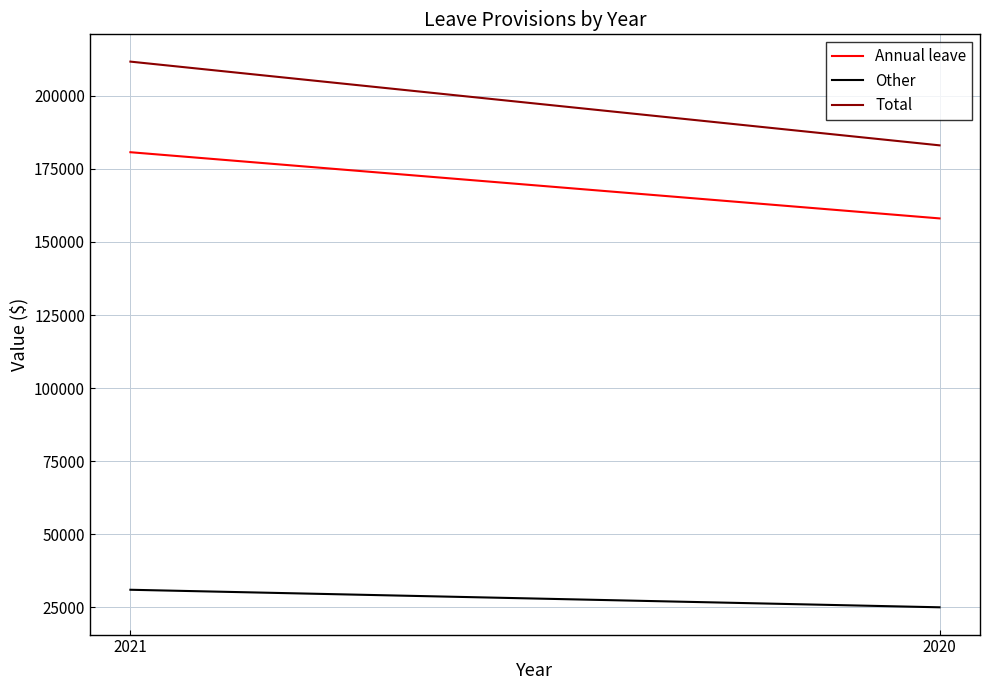

What are all the series names shown in the legend?

Annual leave, Other, Total